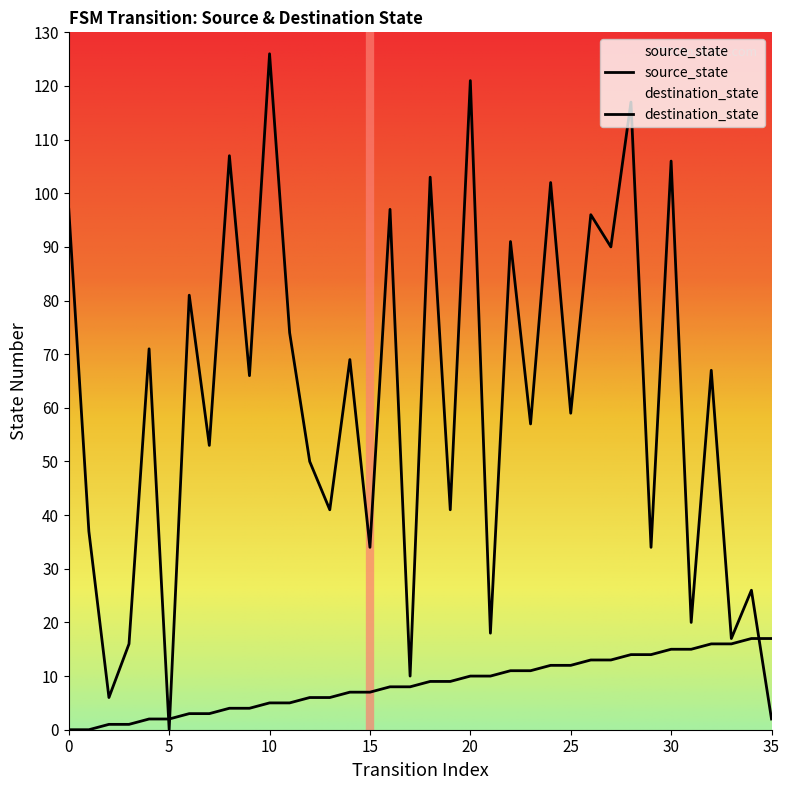

Reading left to right, extract all data points from this chart.

source_state: 0=0	1=0	2=1	3=1	4=2	5=2	6=3	7=3	8=4	9=4	10=5	11=5	12=6	13=6	14=7	15=7	16=8	17=8	18=9	19=9	20=10	21=10	22=11	23=11	24=12	25=12	26=13	27=13	28=14	29=14	30=15	31=15	32=16	33=16	34=17	35=17
destination_state: 0=97	1=37	2=6	3=16	4=71	5=0	6=81	7=53	8=107	9=66	10=126	11=74	12=50	13=41	14=69	15=34	16=97	17=10	18=103	19=41	20=121	21=18	22=91	23=57	24=102	25=59	26=96	27=90	28=117	29=34	30=106	31=20	32=67	33=17	34=26	35=2